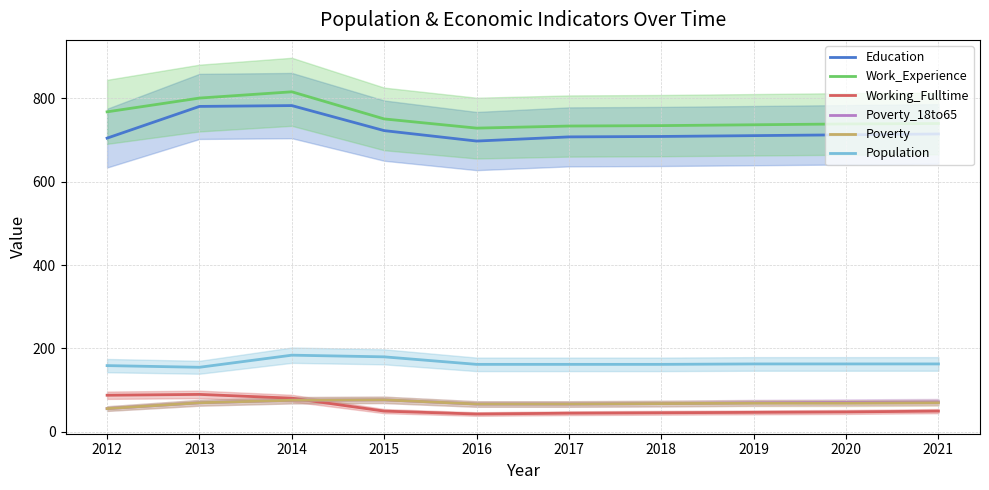

True or false: Population has a value of 92 at 2014.

False